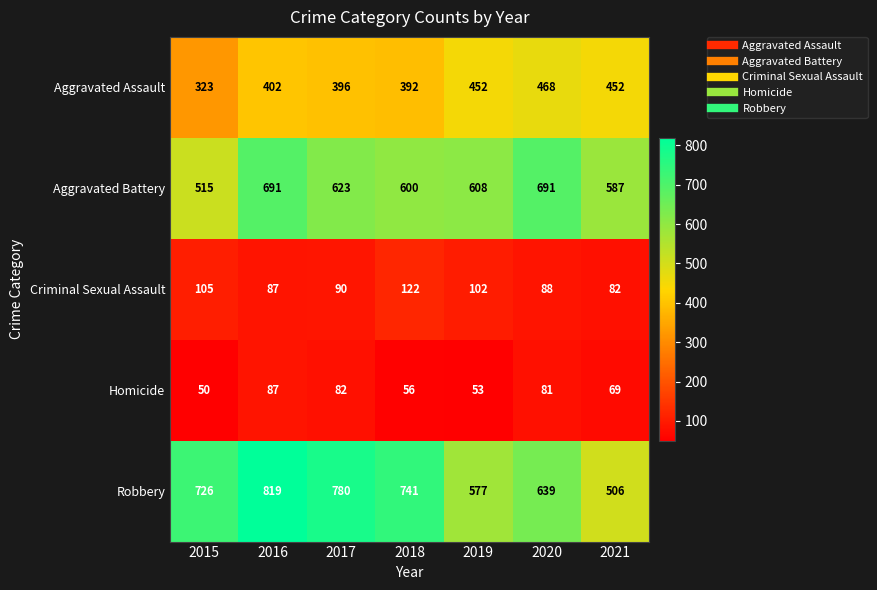

At which category is the sum across all series the highest?

2016